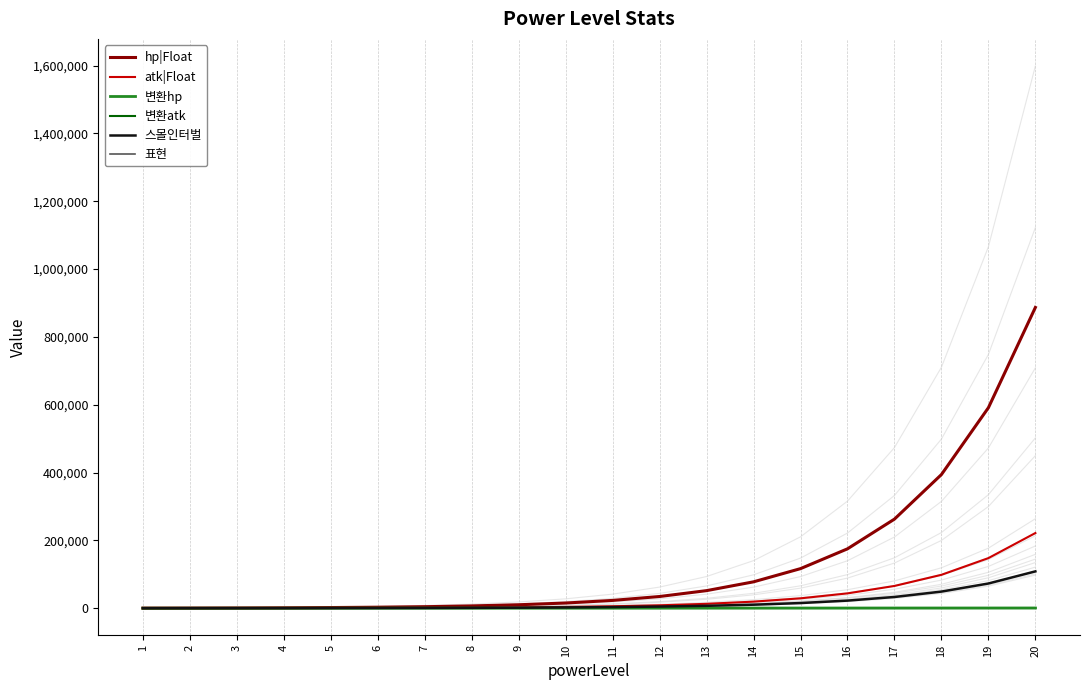

At how many categories does at least one series exceed 69313?

7